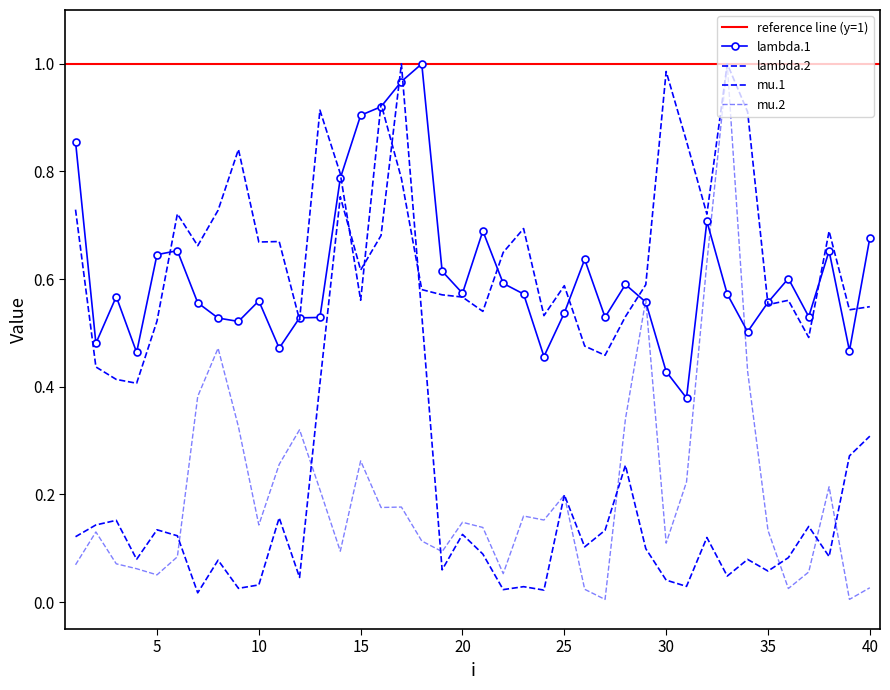

Is the value of mu.1 at 8 greater than the value of lambda.1 at 33?

No